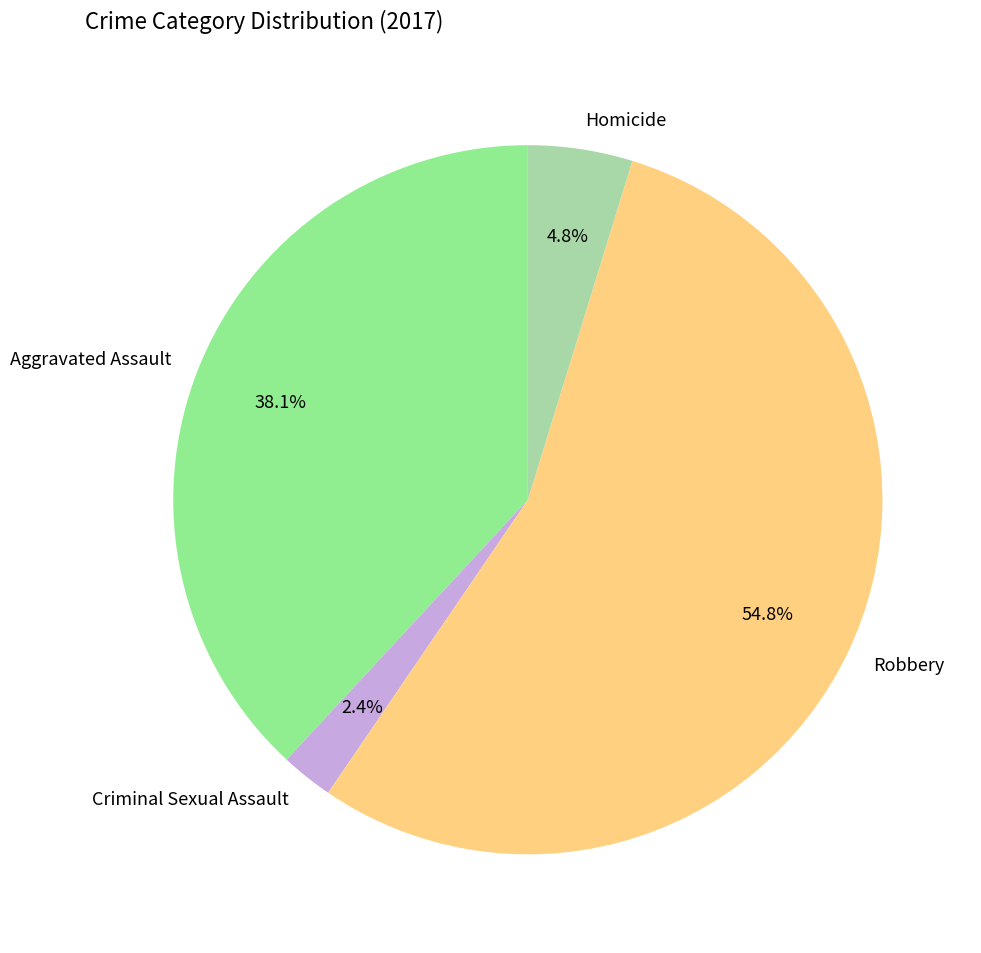

To the nearest percent, what is the combined percentage of Homicide and Robbery?

60%